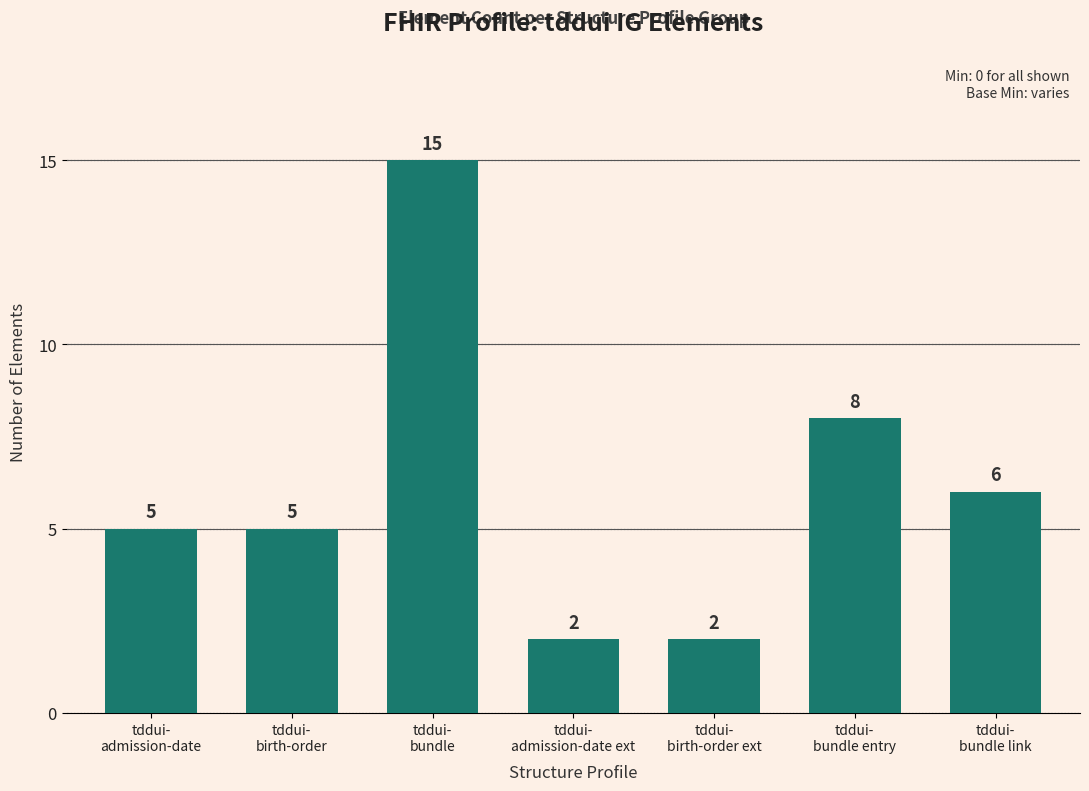

What is the difference between the second highest and second lowest values?

6